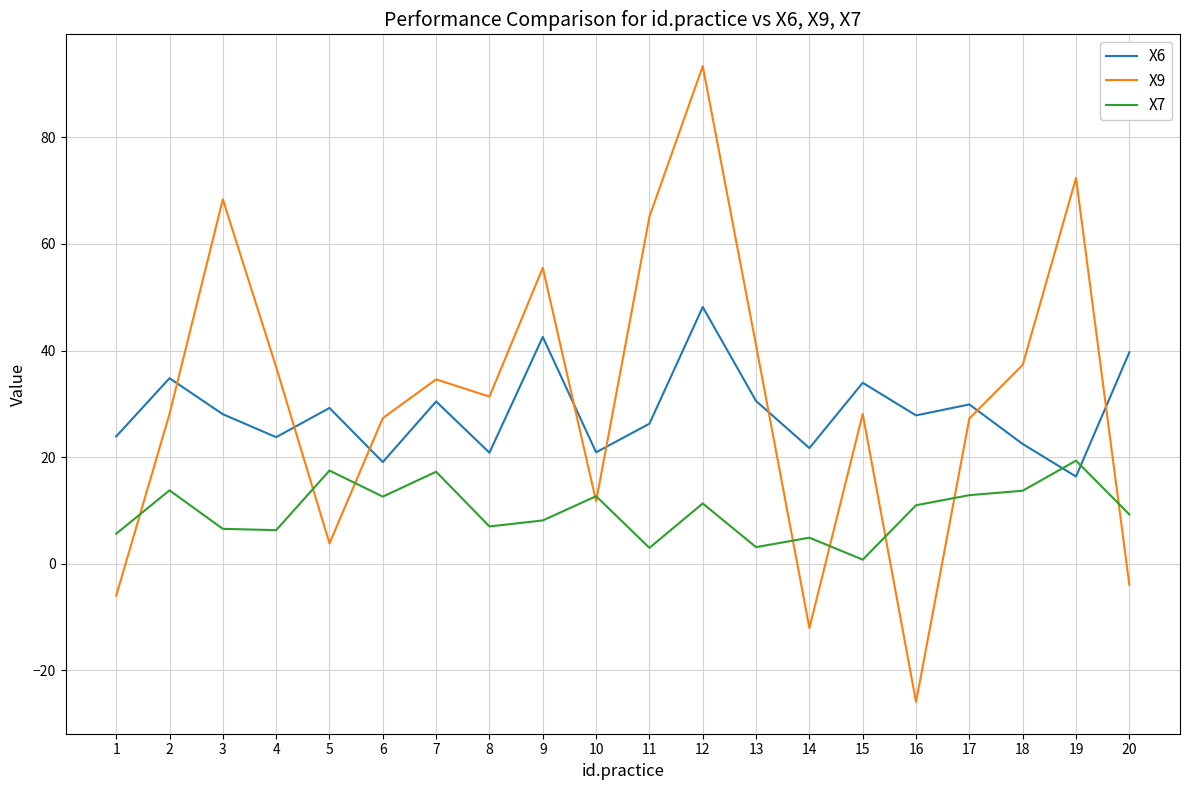

Which series has the largest range (max minus min)?

X9